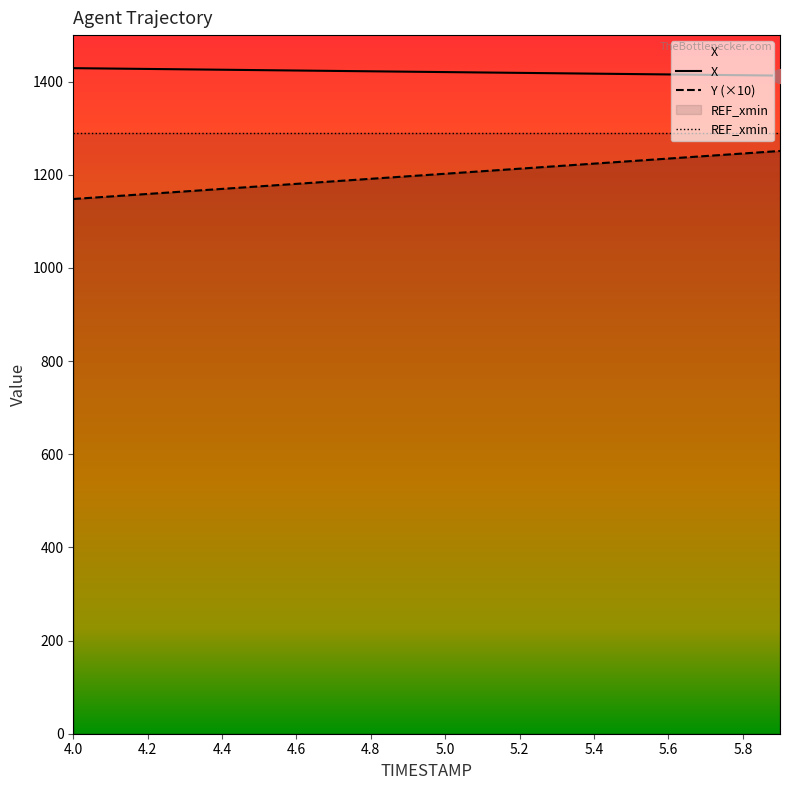

What is the spread (max minus min) of values at 4.3?

262.1